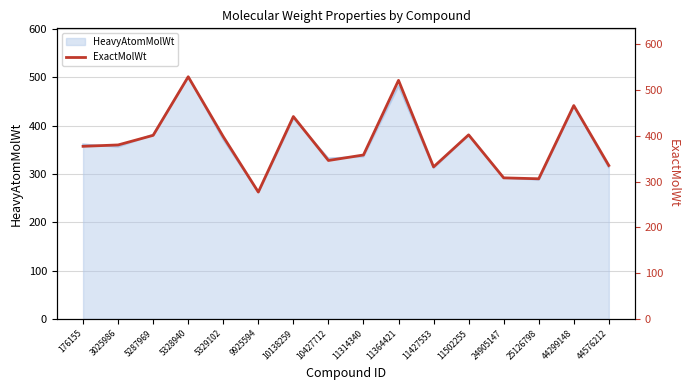

What is the difference between the maximum and minimum values?

252.0